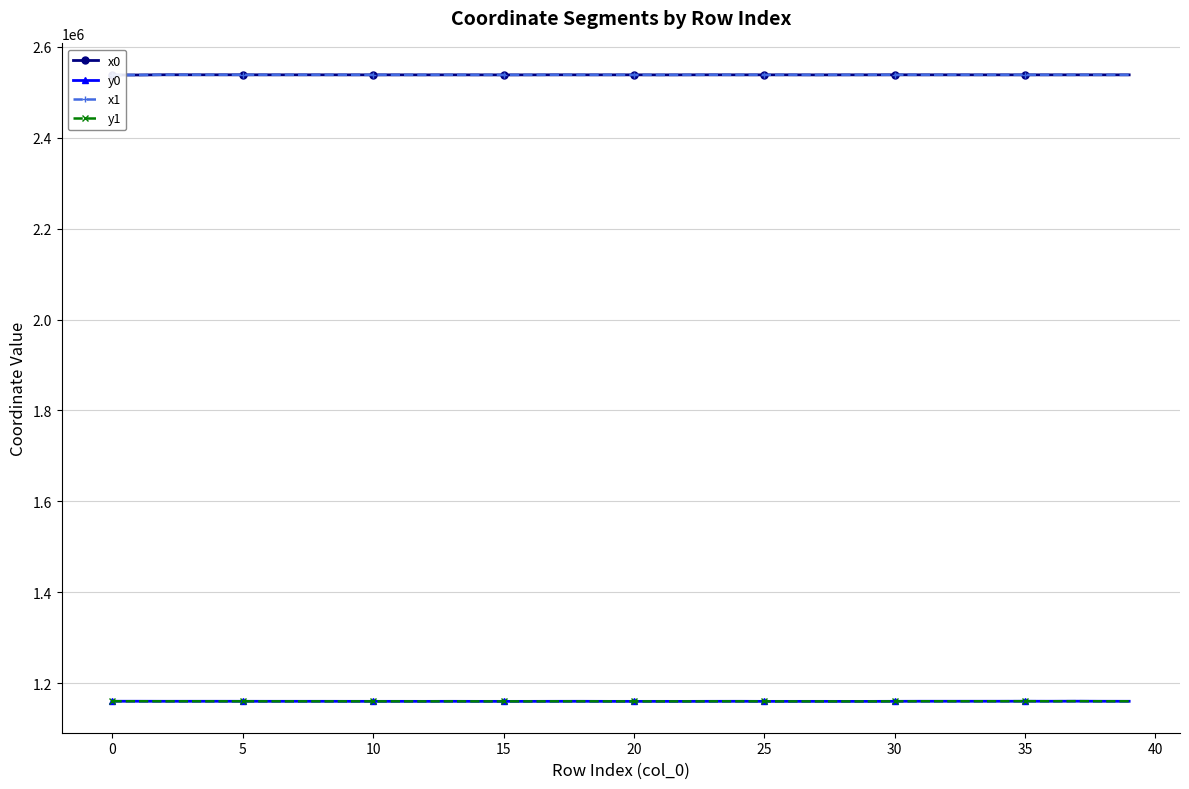

True or false: y1 and x1 intersect in this chart.

False